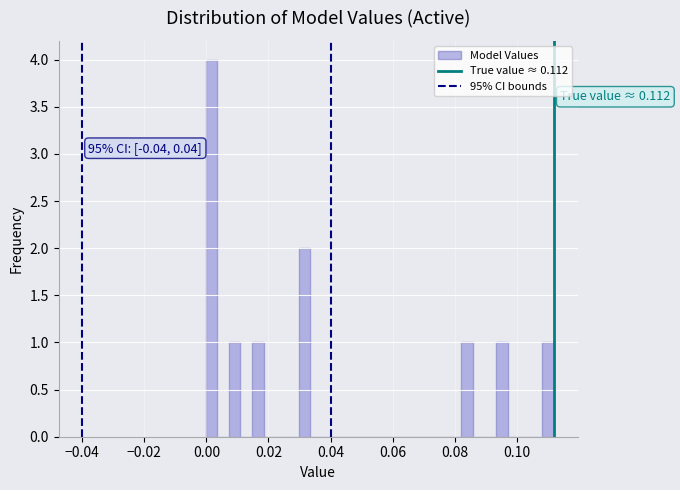

Around what value on the x-axis is the tallest bar? Give the approximate position of its centre, as read against the axis.

0.002